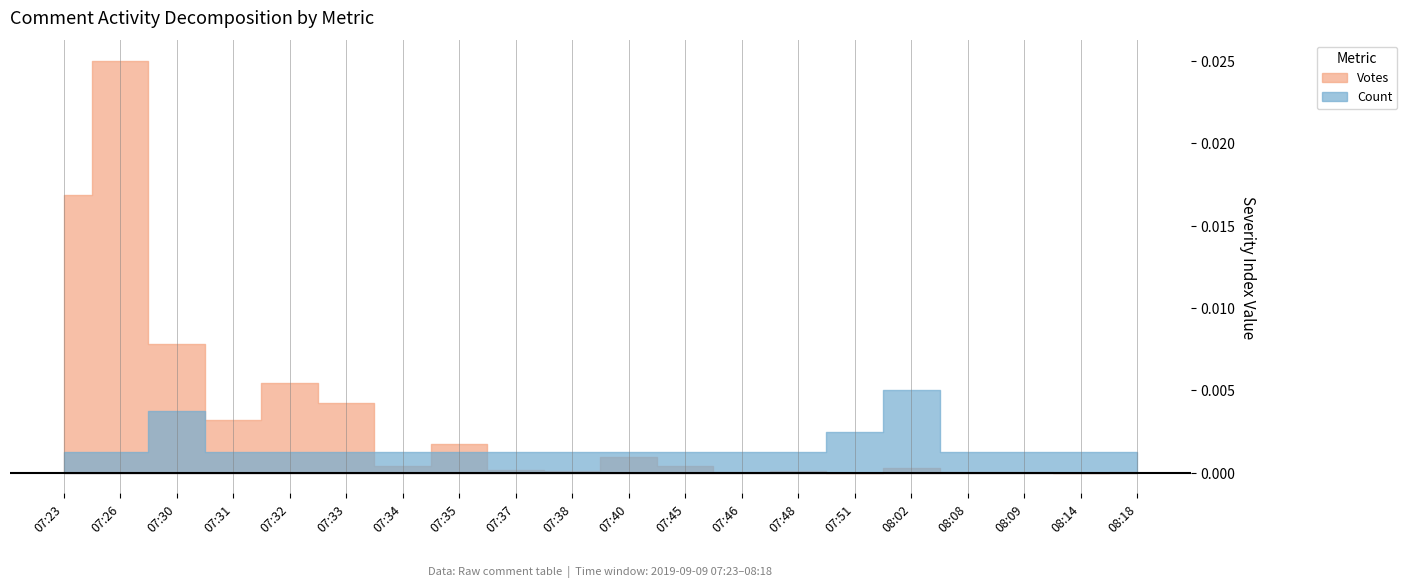

Rank the series by their maximum value, from lowest to highest.

Count, Votes